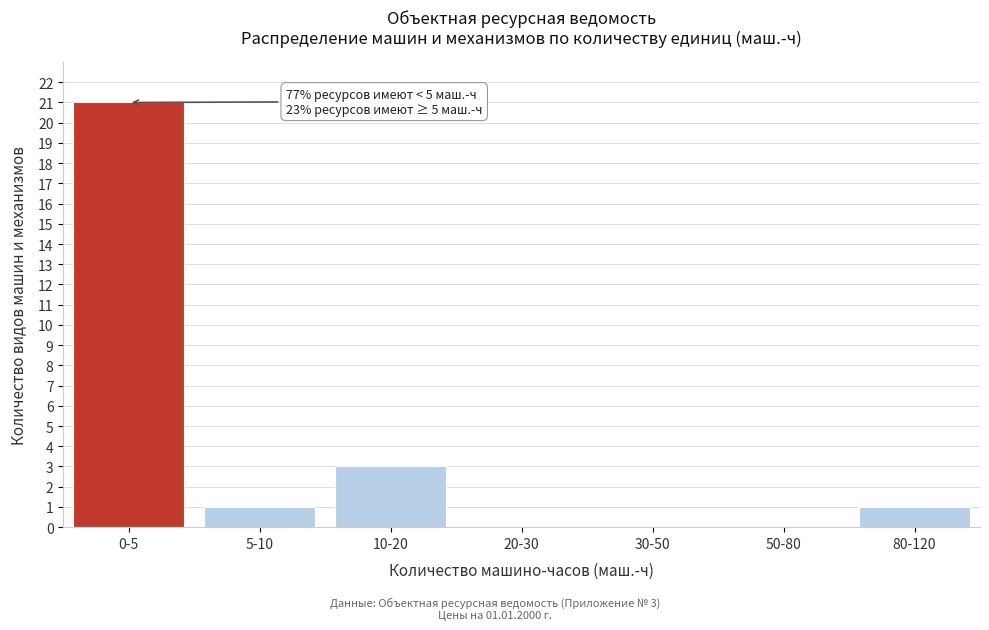

Reading left to right, extract all data points from this chart.

0-5=21	5-10=1	10-20=3	20-30=0	30-50=0	50-80=0	80-120=1